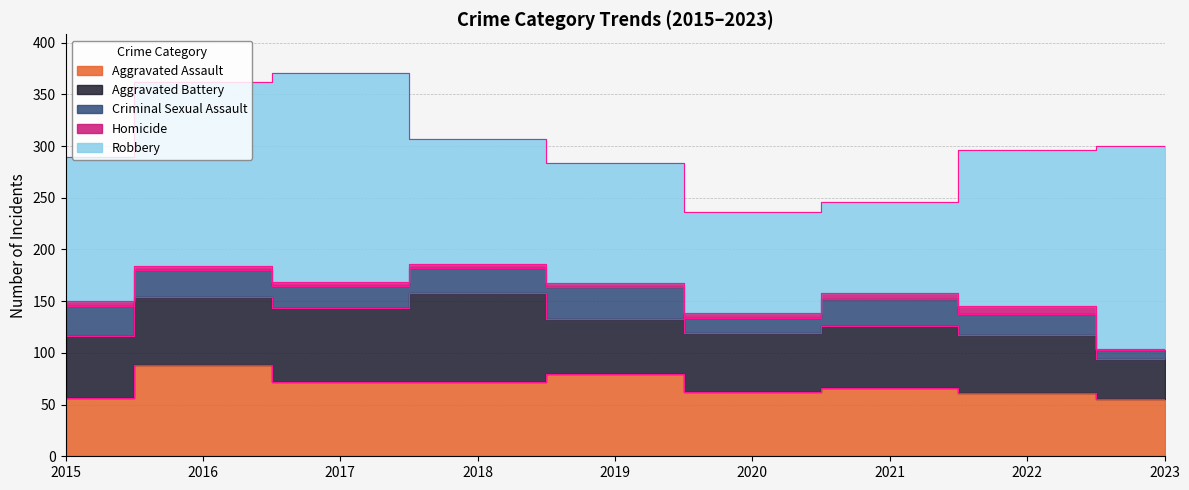

Is it true that Aggravated Assault equals 80 at 2019?

True